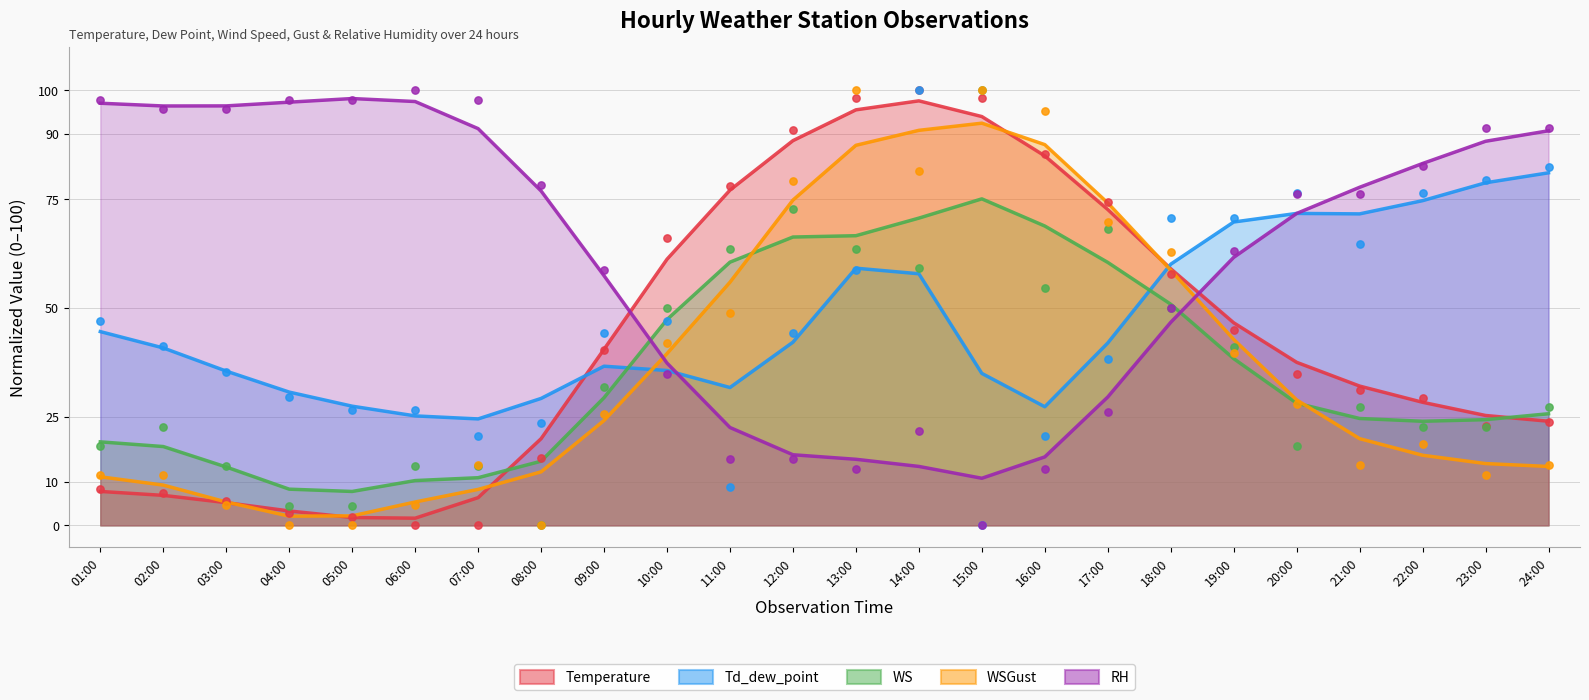

What is the total value across all series at 10:00?

239.8